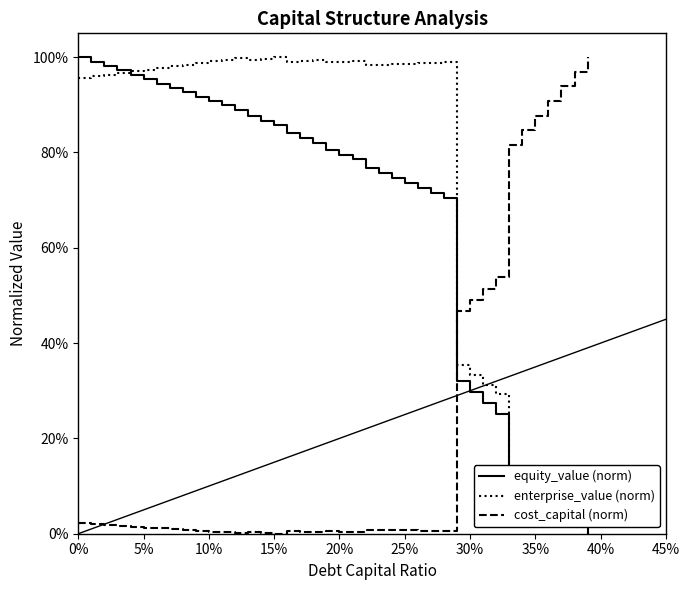

What are all the series names shown in the legend?

equity_value (norm), enterprise_value (norm), cost_capital (norm)